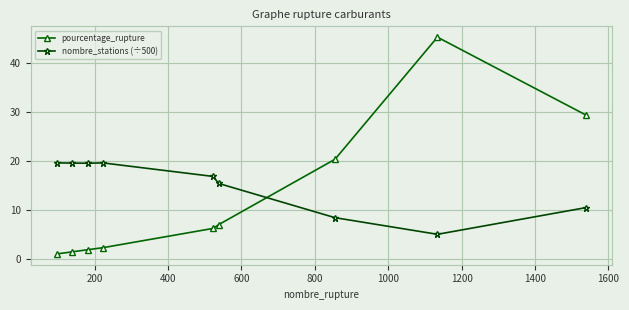

Count the number of data series in this chart.

2